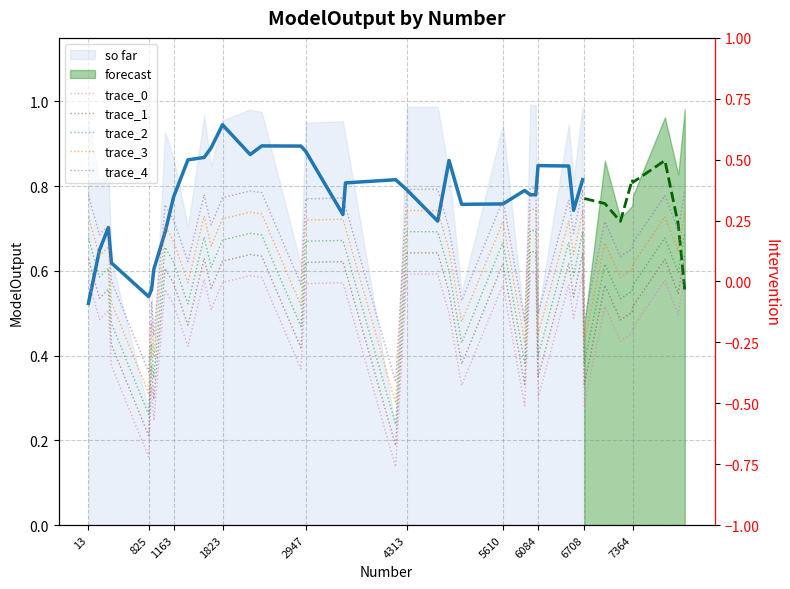

Where is the first local maximum for trace_3?

1163